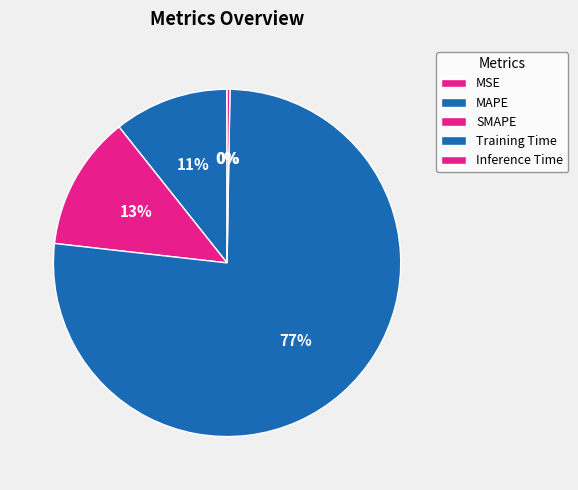

Does MSE account for over 50% of the chart?

No